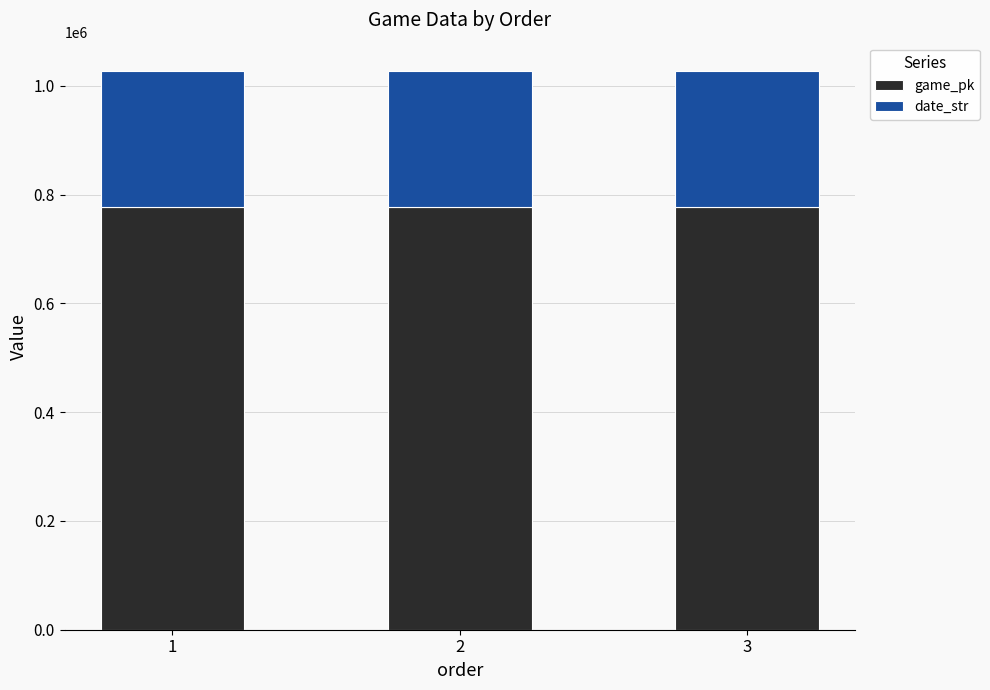

What is the total value across all series at 2?

1027695